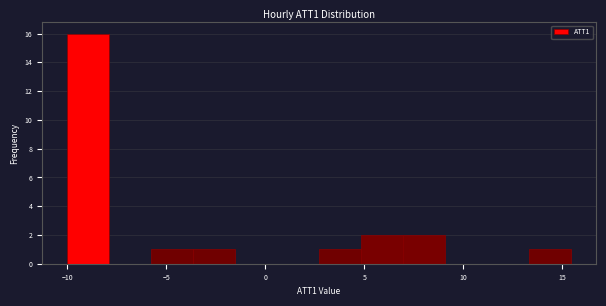

How tall is the bar that spans -6.0 to -3.5 on the x-axis? Neither the bar edges nor the heights are printed on the chart, so give them approximately, as read against the axes.

1